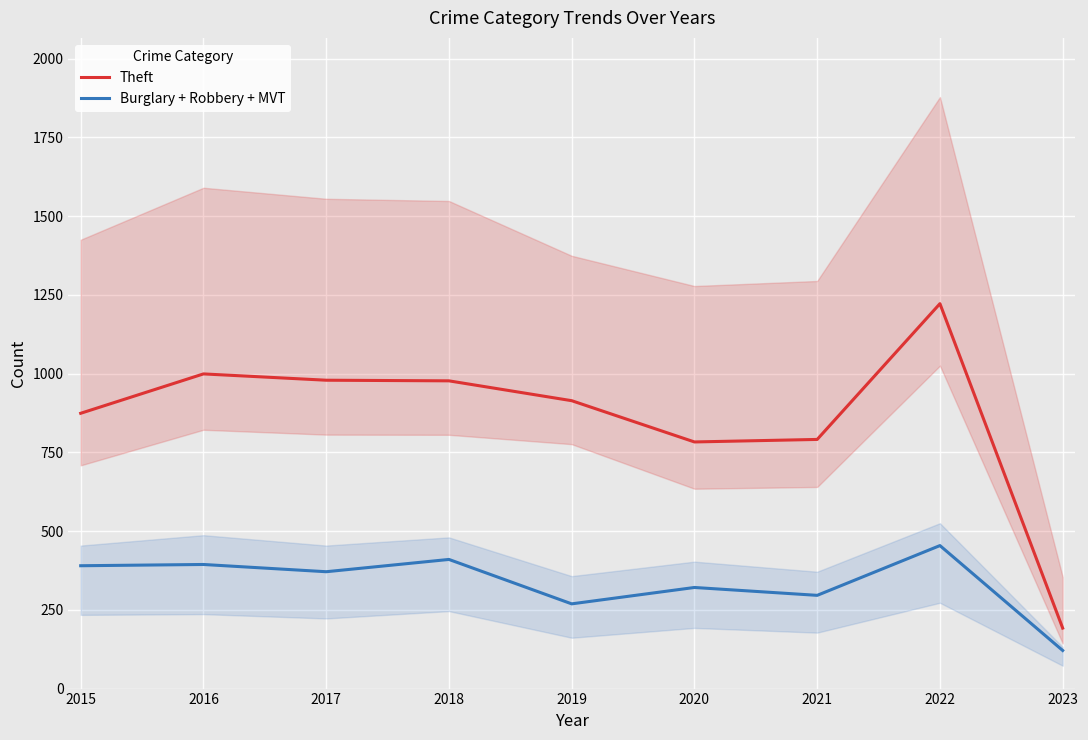

How many data points in Theft are less than 914?

4